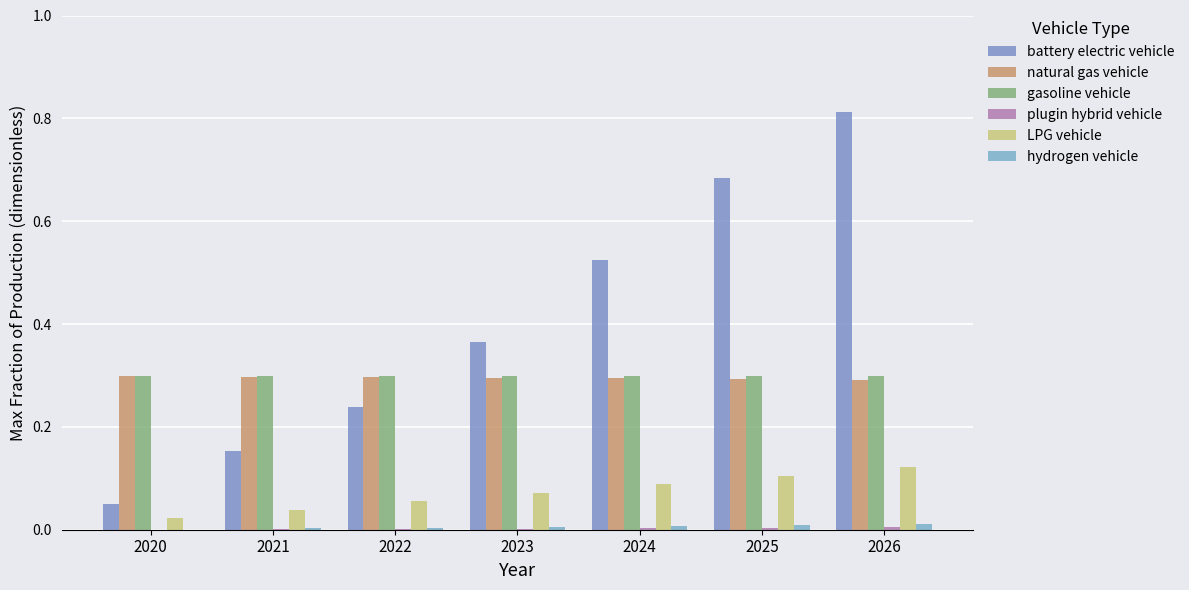

Where is LPG vehicle nearest to the value 0?

2020